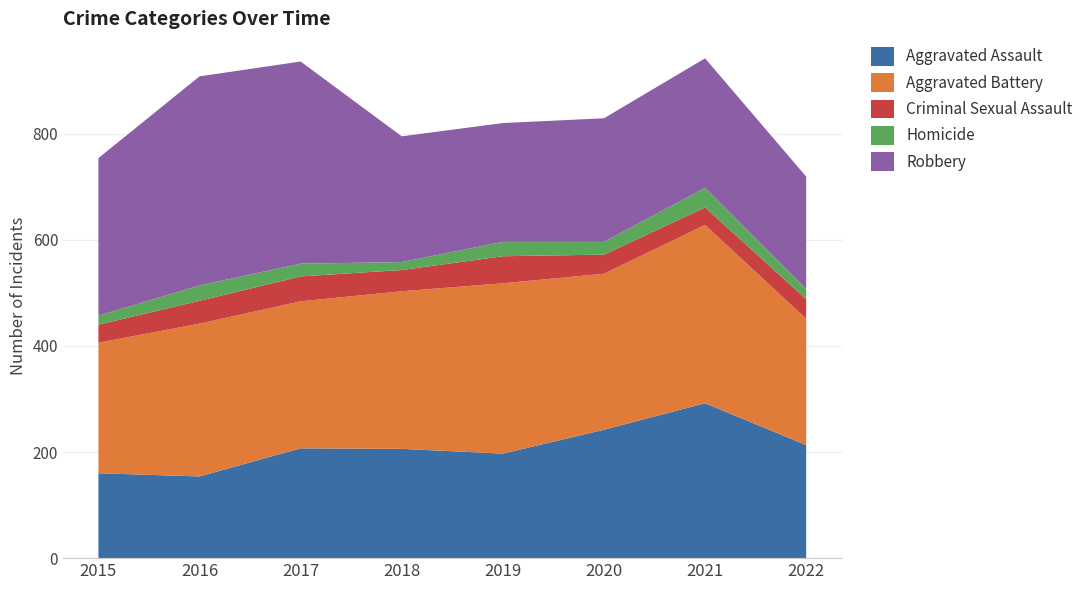

Reading left to right, extract all data points from this chart.

Aggravated Assault: 160	154	207	206	197	242	292	213
Aggravated Battery: 246	288	277	297	321	294	336	238
Criminal Sexual Assault: 34	43	47	40	51	36	33	37
Homicide: 17	29	24	15	27	24	37	19
Robbery: 297	394	381	237	224	233	244	212